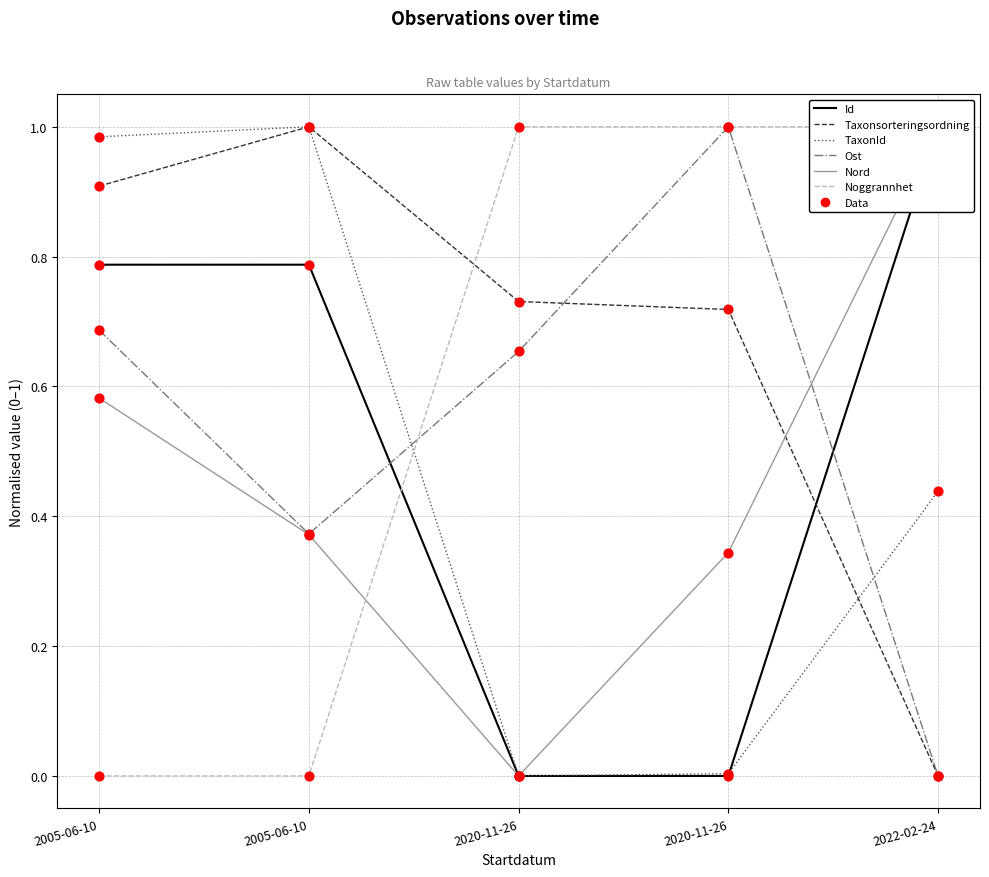

What are all the series names shown in the legend?

Id, Taxonsorteringsordning, TaxonId, Ost, Nord, Noggrannhet